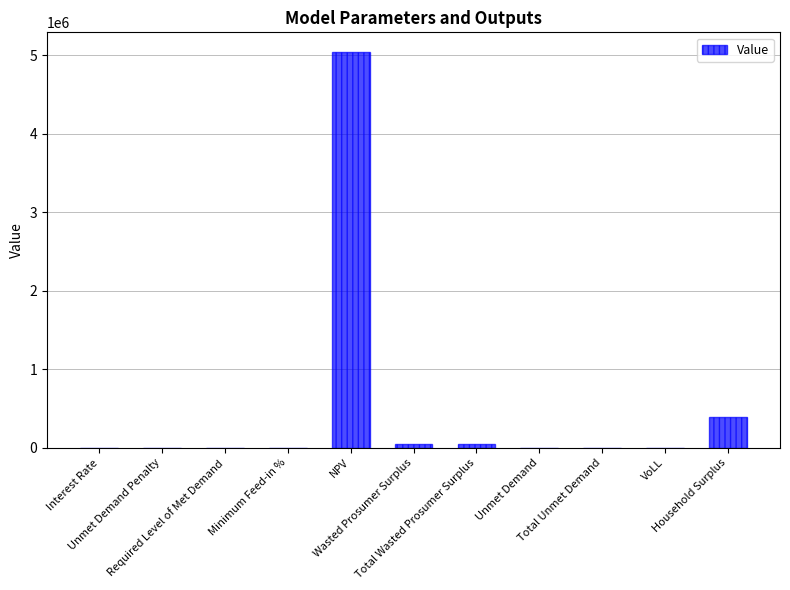

What is the sum of all values?

5534968.1